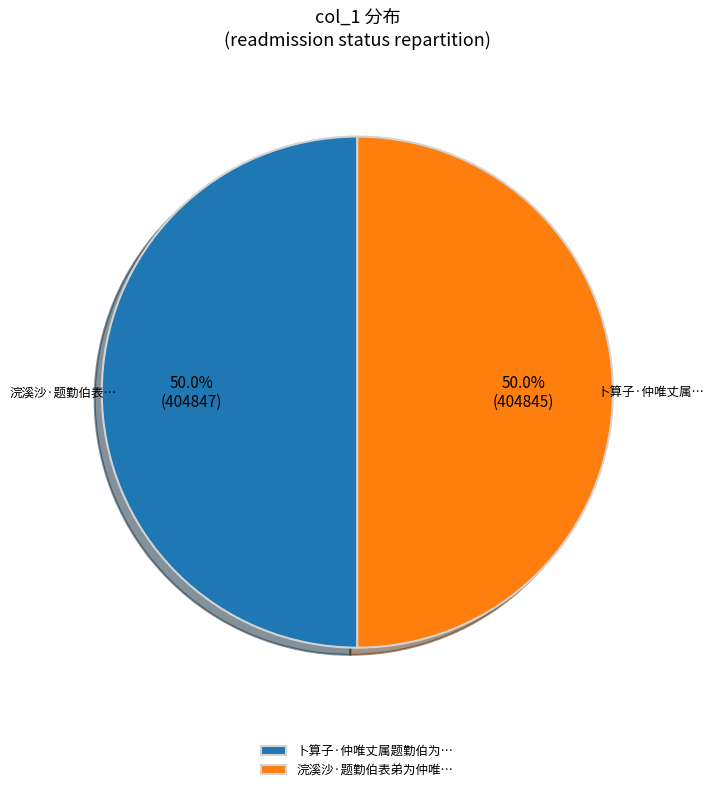

Combined, do 浣溪沙·题勤伯表弟为仲唯… and 卜算子·仲唯丈属题勤伯为… account for over 50%?

Yes